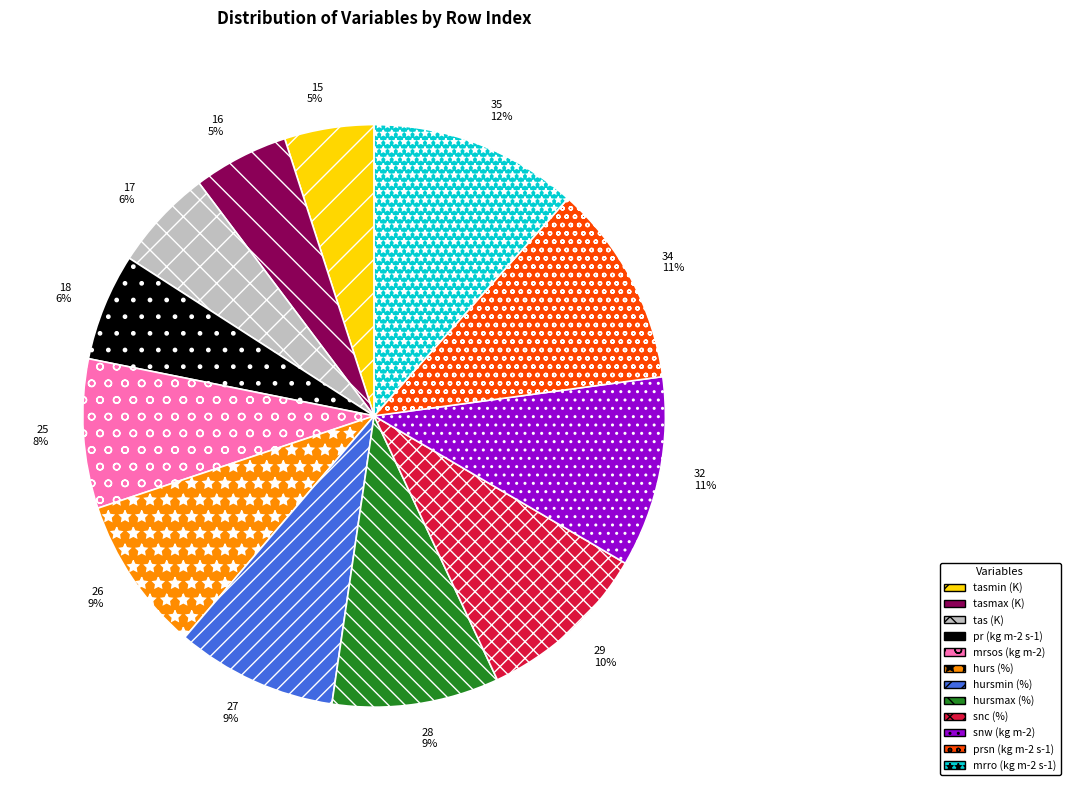

How many segments does this pie chart have?

12